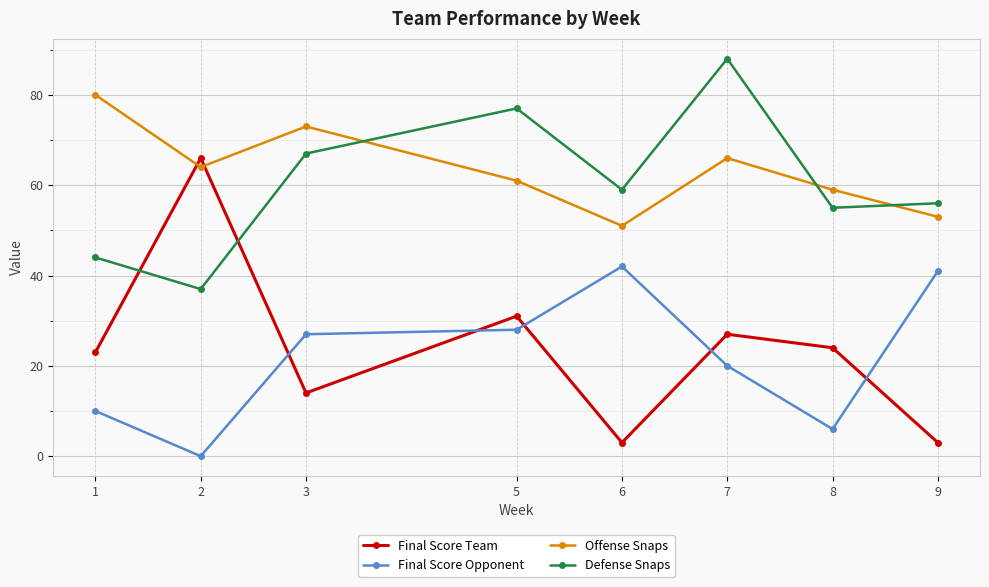

The Offense Snaps series shows 59 at 8. True or false?

True